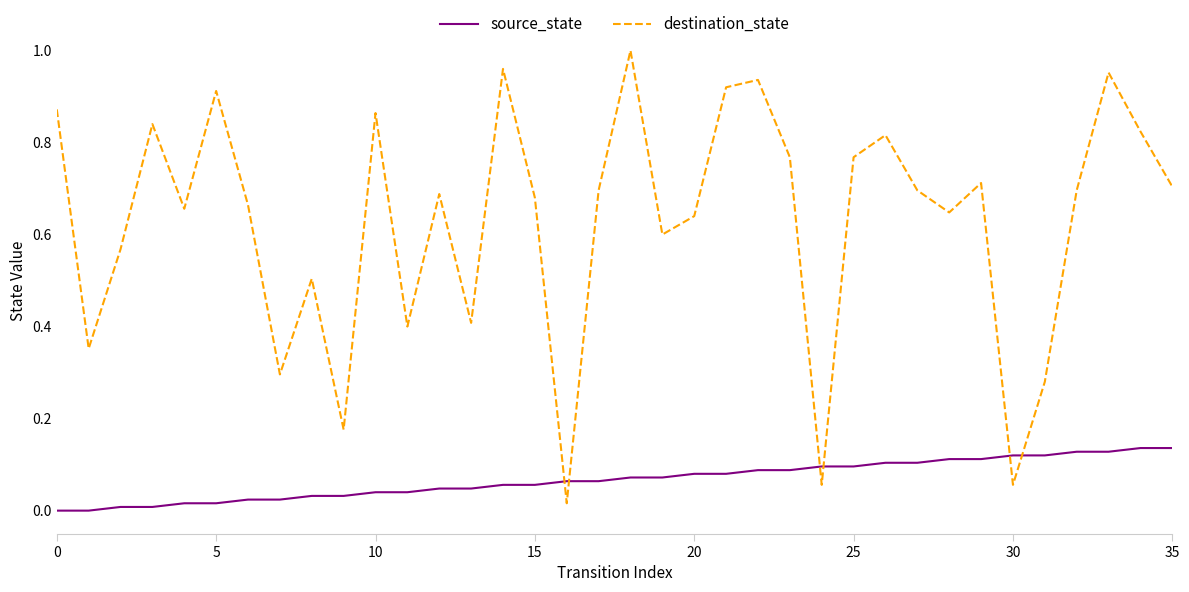

Which series ends up on top after the final intersection of source_state and destination_state?

destination_state